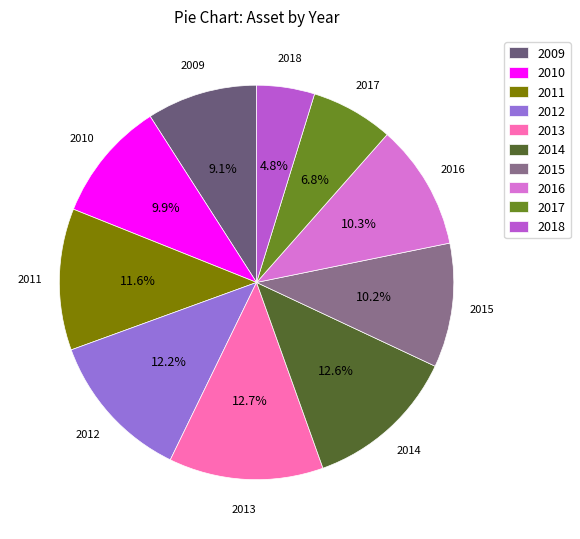

Which has a higher value, 2018 or 2013?

2013